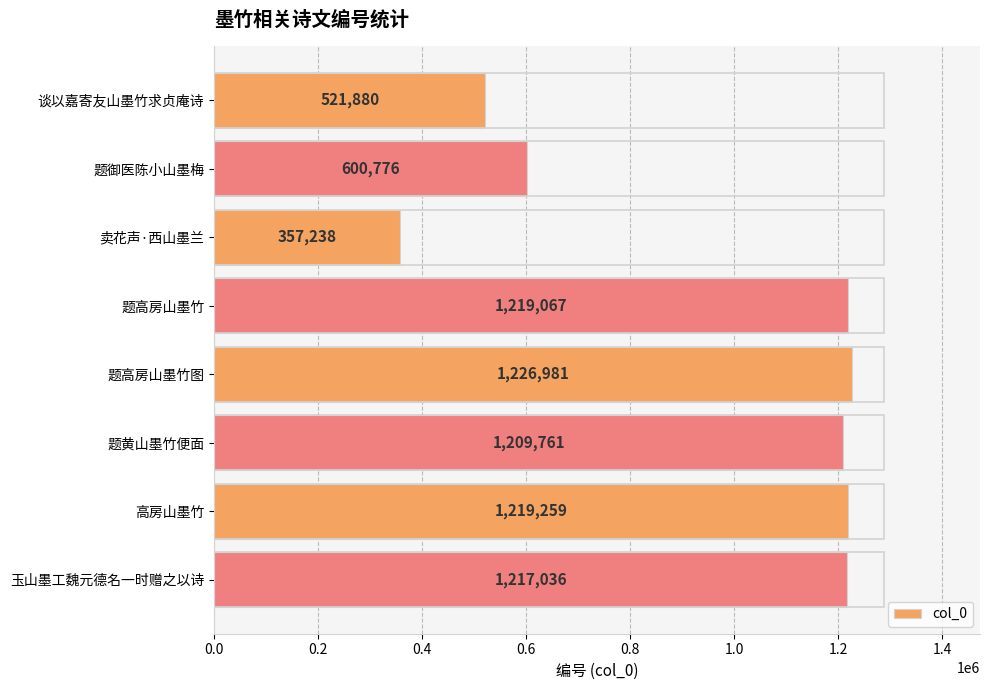

List the labels in order of value, largest first.

题高房山墨竹图, 高房山墨竹, 题高房山墨竹, 玉山墨工魏元德名一时赠之以诗, 题黄山墨竹便面, 题御医陈小山墨梅, 谈以嘉寄友山墨竹求贞庵诗, 卖花声·西山墨兰